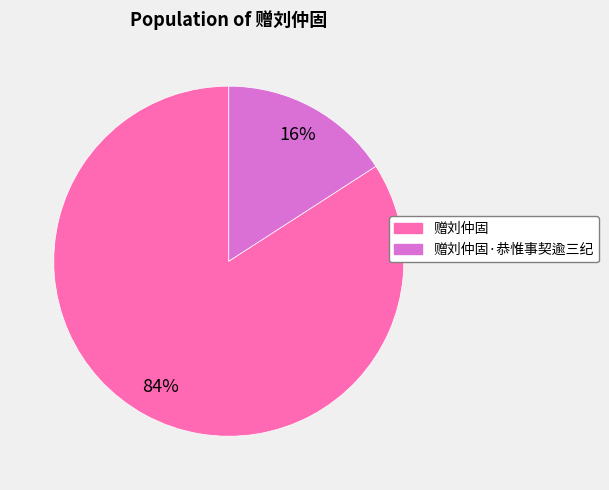

To the nearest percent, what is the difference between the 赠刘仲固·恭惟事契逾三纪 and 赠刘仲固 slice percentages?

68%